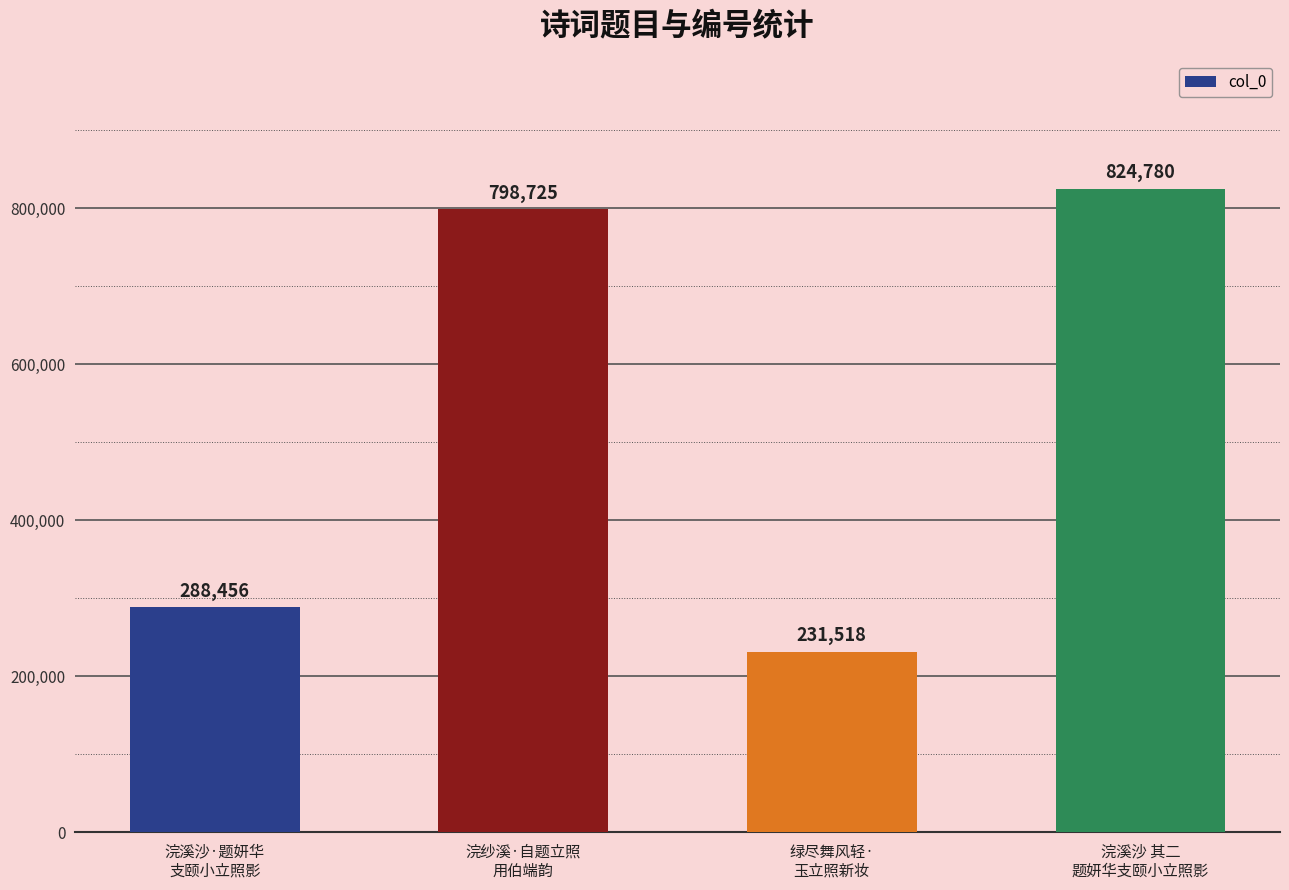

What position from the left is 浣纱溪·自题立照
用伯端韵?

2